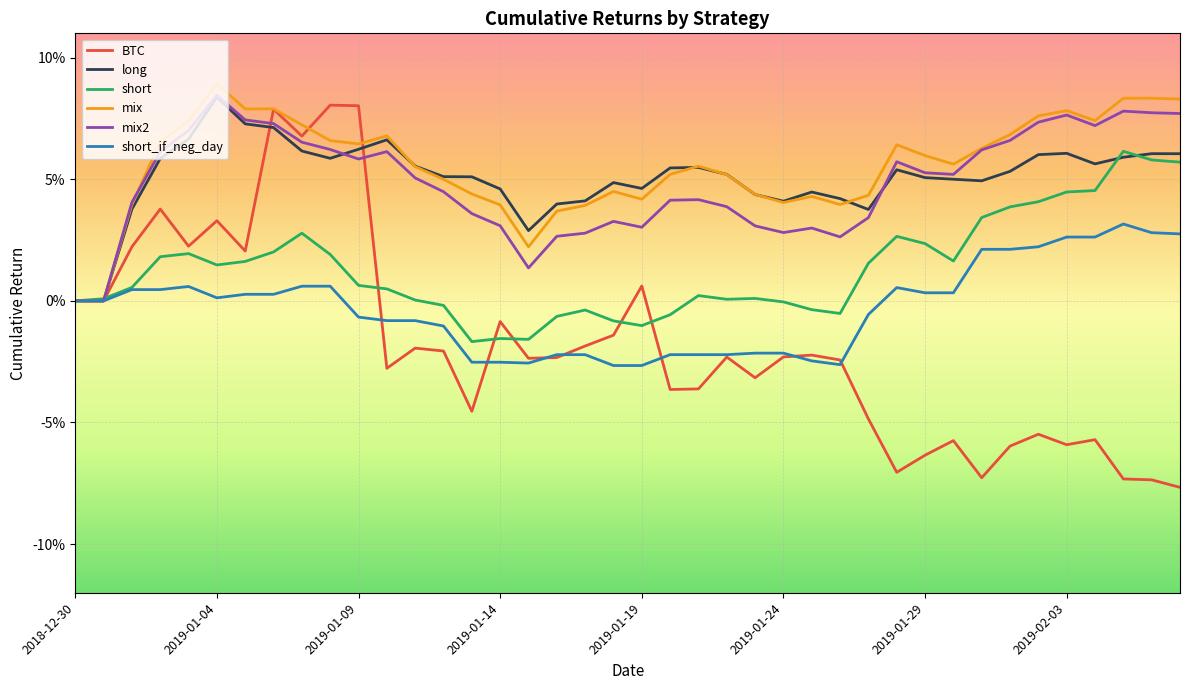

What are all the series names shown in the legend?

BTC, long, short, mix, mix2, short_if_neg_day